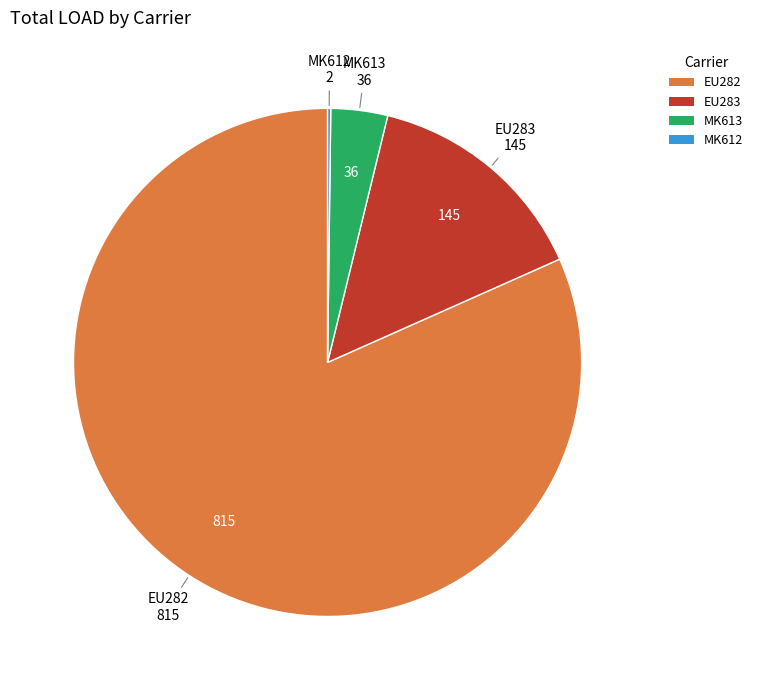

Is there a majority slice in this chart?

Yes